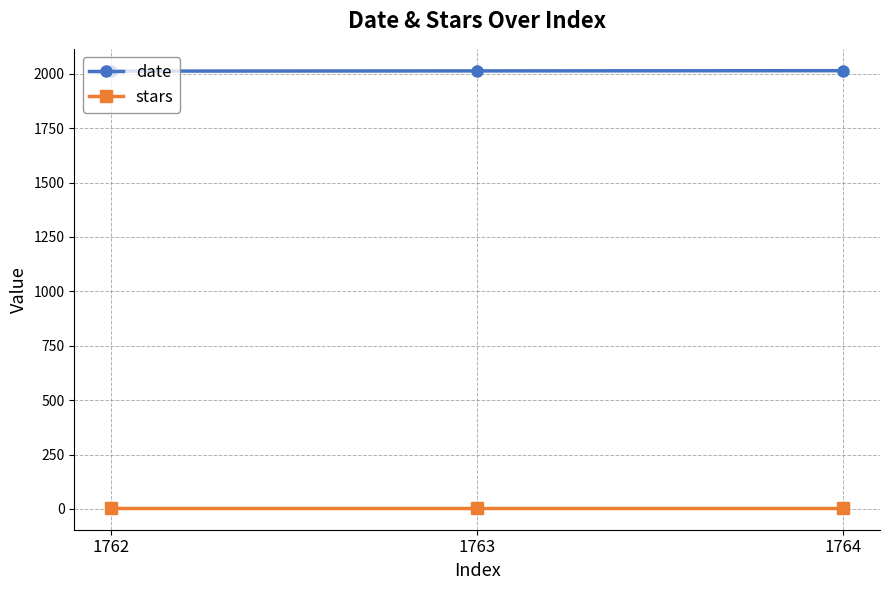

List the series in order of their peak value, highest first.

date, stars